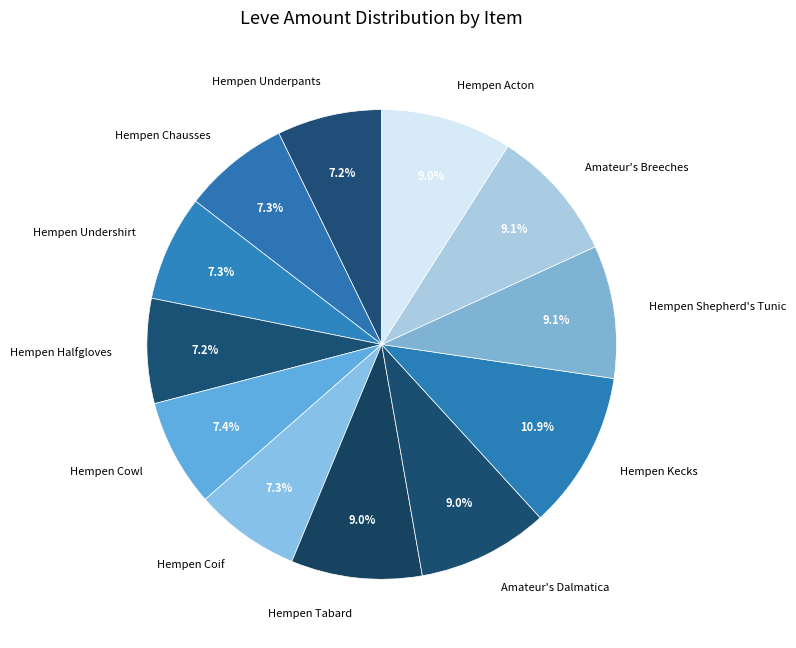

Is the sum of Hempen Halfgloves and Hempen Kecks greater than half?

No